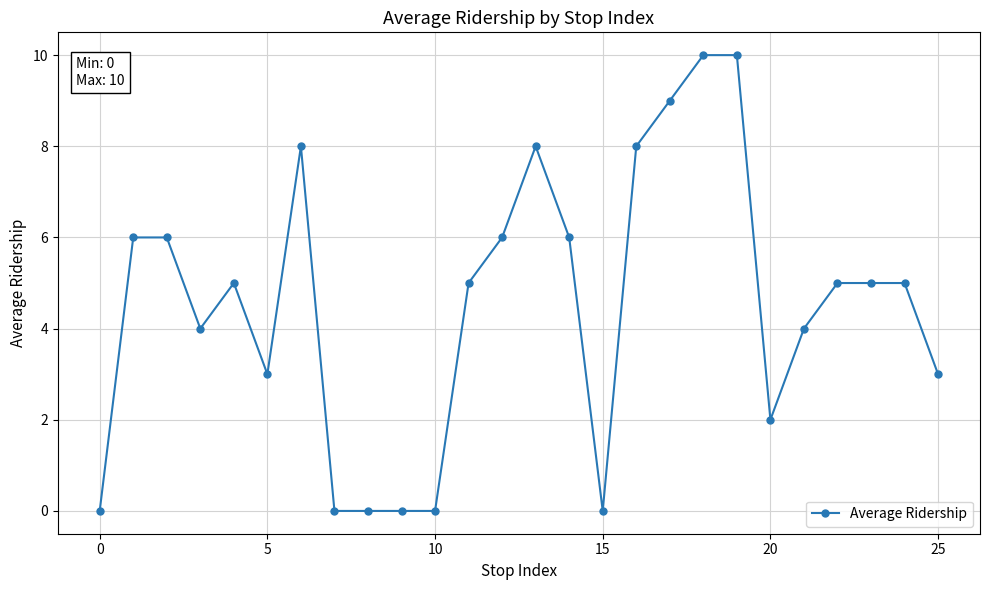

Count the number of data series in this chart.

1